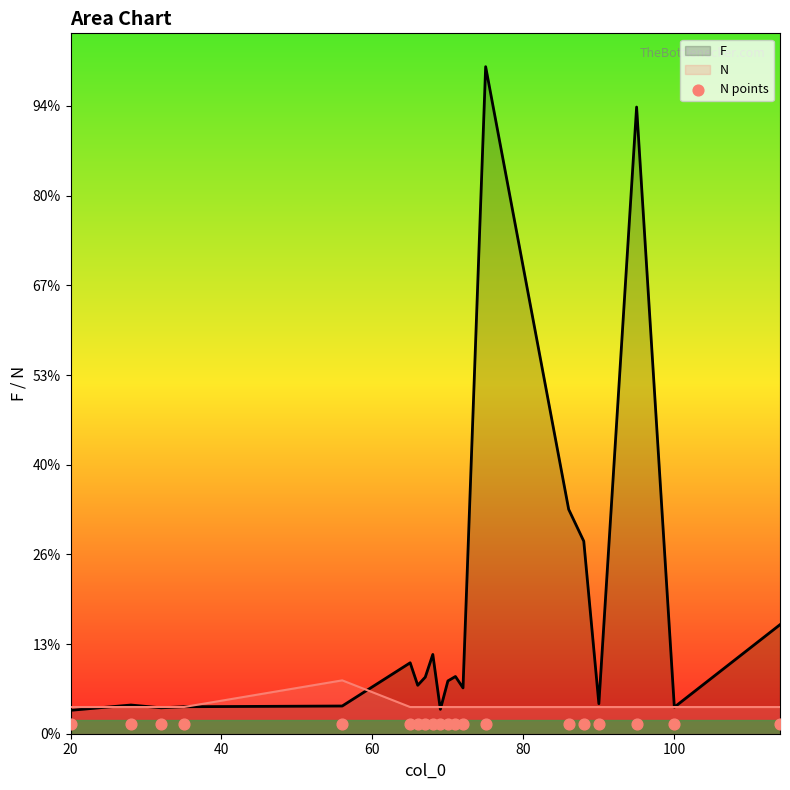

At which category is the sum across all series the highest?

75